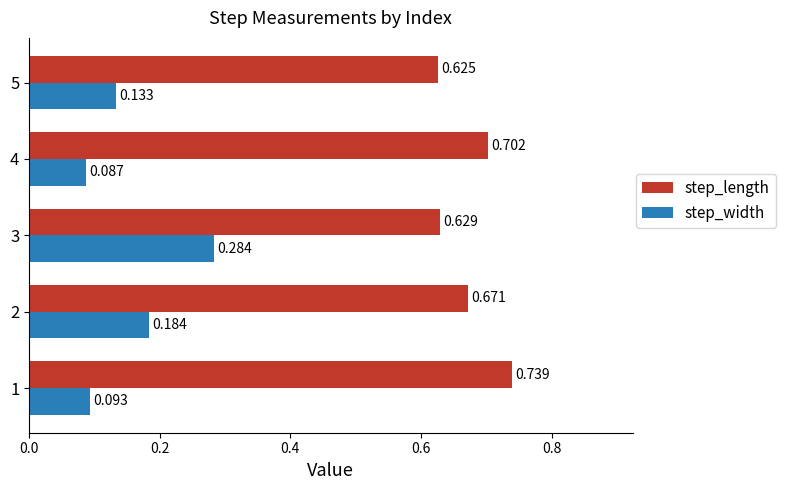

At which label is step_length closest to 0?

5